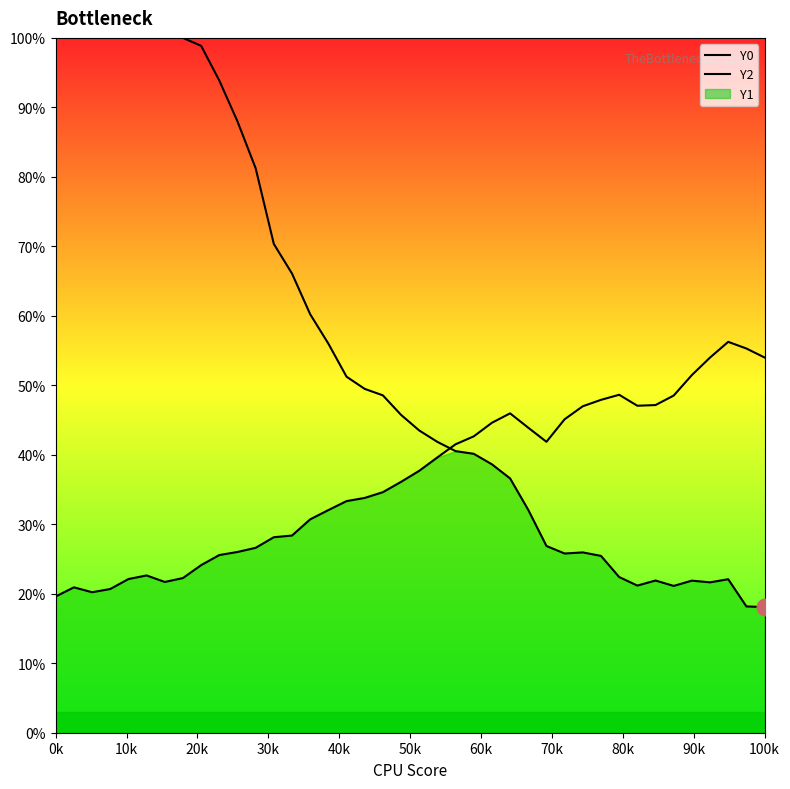

Does the chart display data point markers on the line(s)?

No